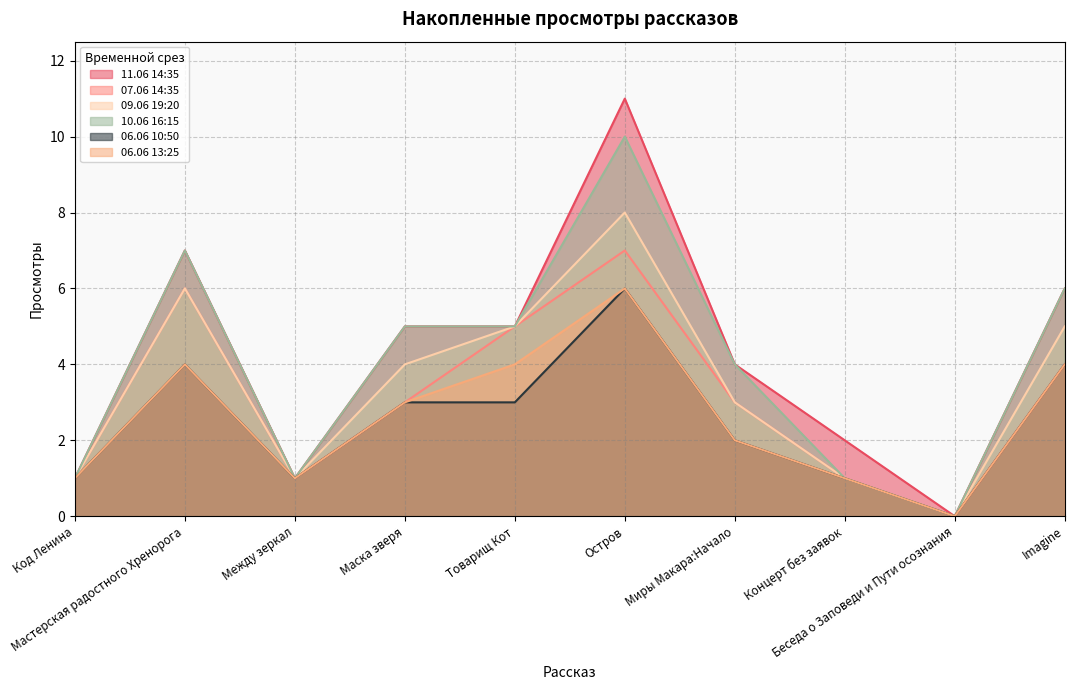

At Мастерская радостного Хренорога, list the series in order from smallest to largest.

06.06 10:50, 06.06 13:25, 07.06 14:35, 09.06 19:20, 11.06 14:35, 10.06 16:15